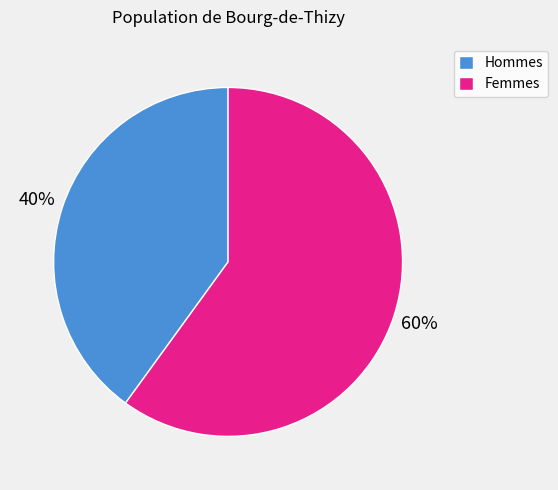

To the nearest percent, what percentage of the pie is Hommes?

40%